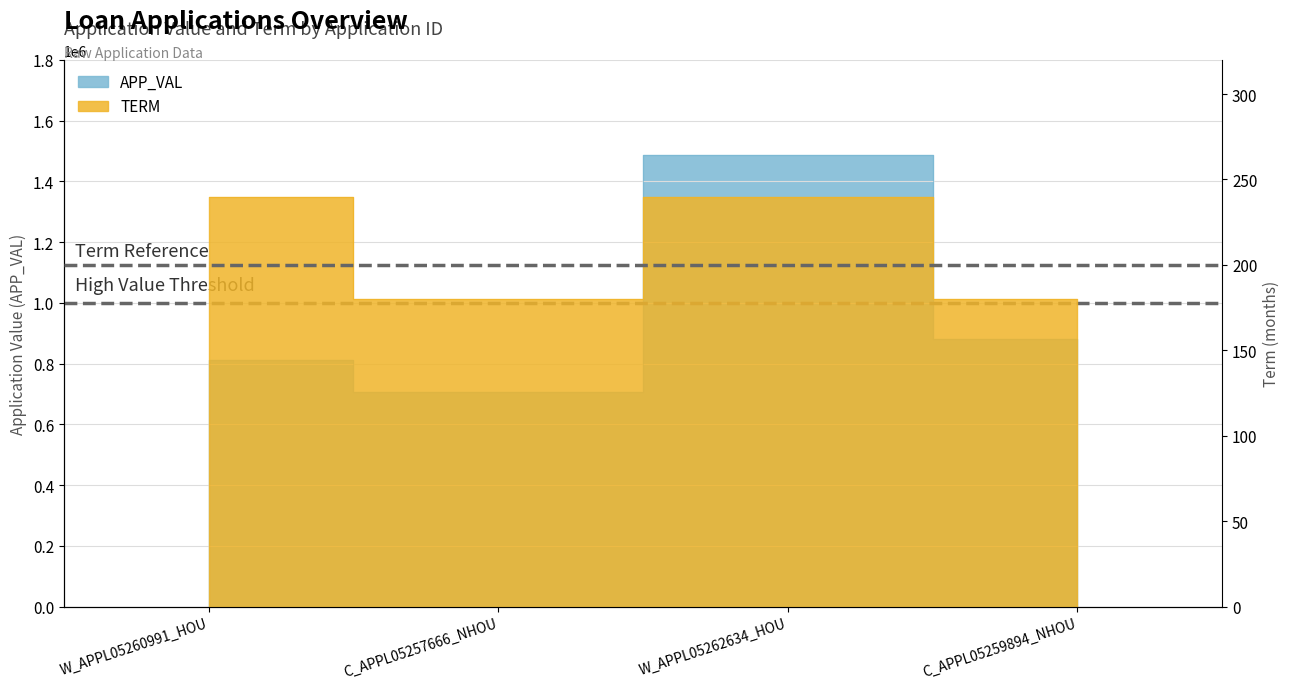

Reading left to right, extract all data points from this chart.

APP_VAL: W_APPL05260991_HOU=812683	C_APPL05257666_NHOU=705370	W_APPL05262634_HOU=1486699	C_APPL05259894_NHOU=879987
TERM: W_APPL05260991_HOU=240	C_APPL05257666_NHOU=180	W_APPL05262634_HOU=240	C_APPL05259894_NHOU=180